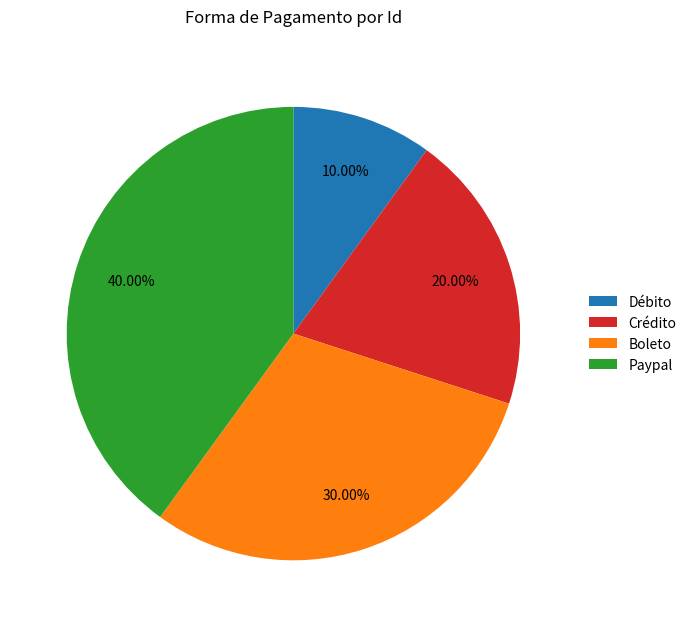

True or false: Boleto accounts for 30% of the total.

True